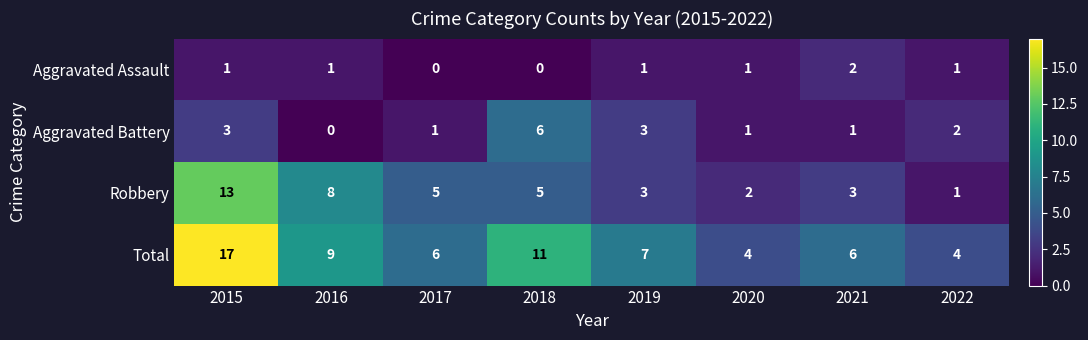

Read the Total value at 2015, to the nearest 10.

20